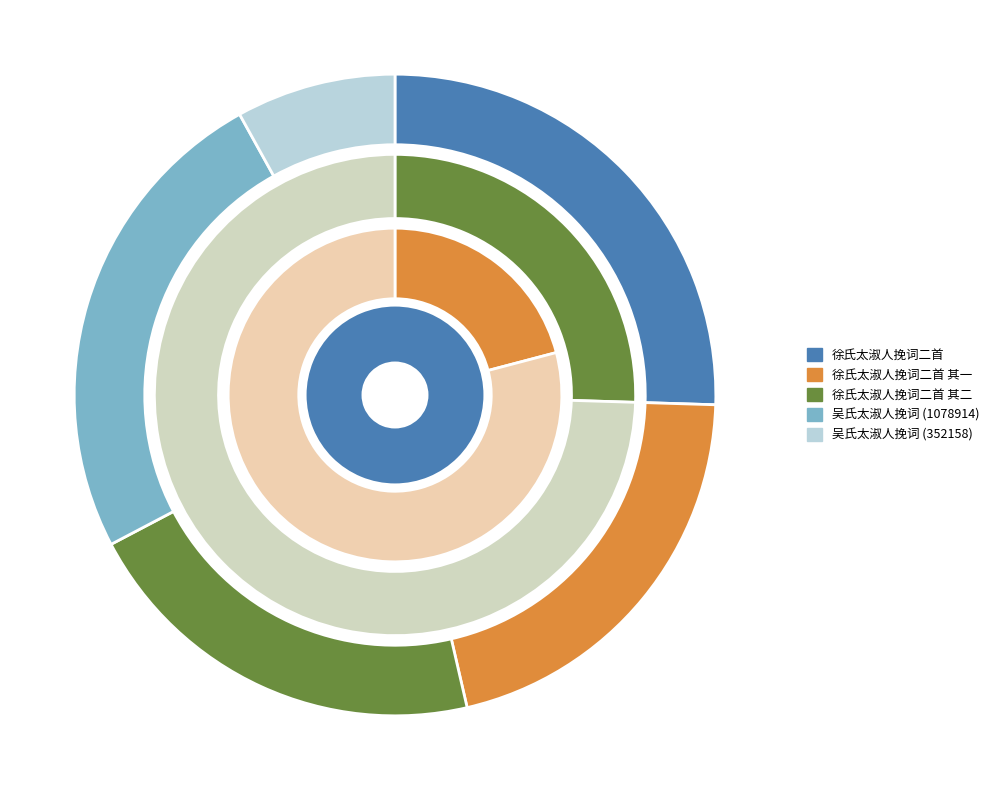

Rank the categories by value from lowest to highest.

吴氏太淑人挽词 (352158), 徐氏太淑人挽词二首 其二, 徐氏太淑人挽词二首 其一, 吴氏太淑人挽词 (1078914), 徐氏太淑人挽词二首